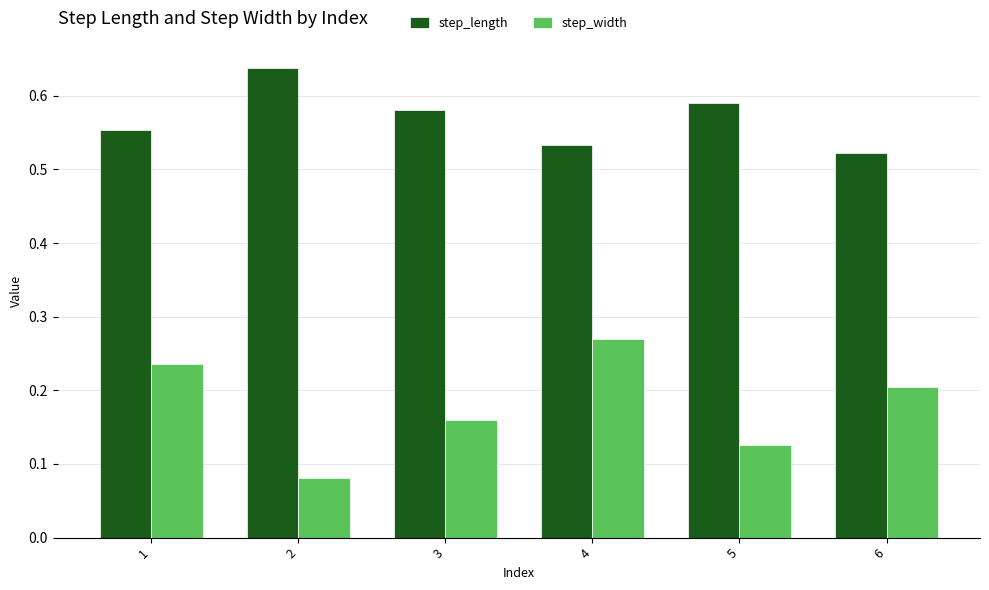

Does the chart contain any negative values?

No